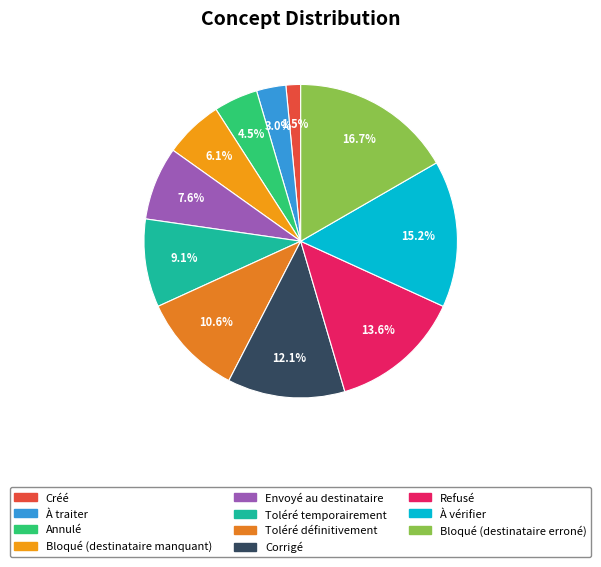

Do Créé and Bloqué (destinataire manquant) together represent more than half of the pie?

No